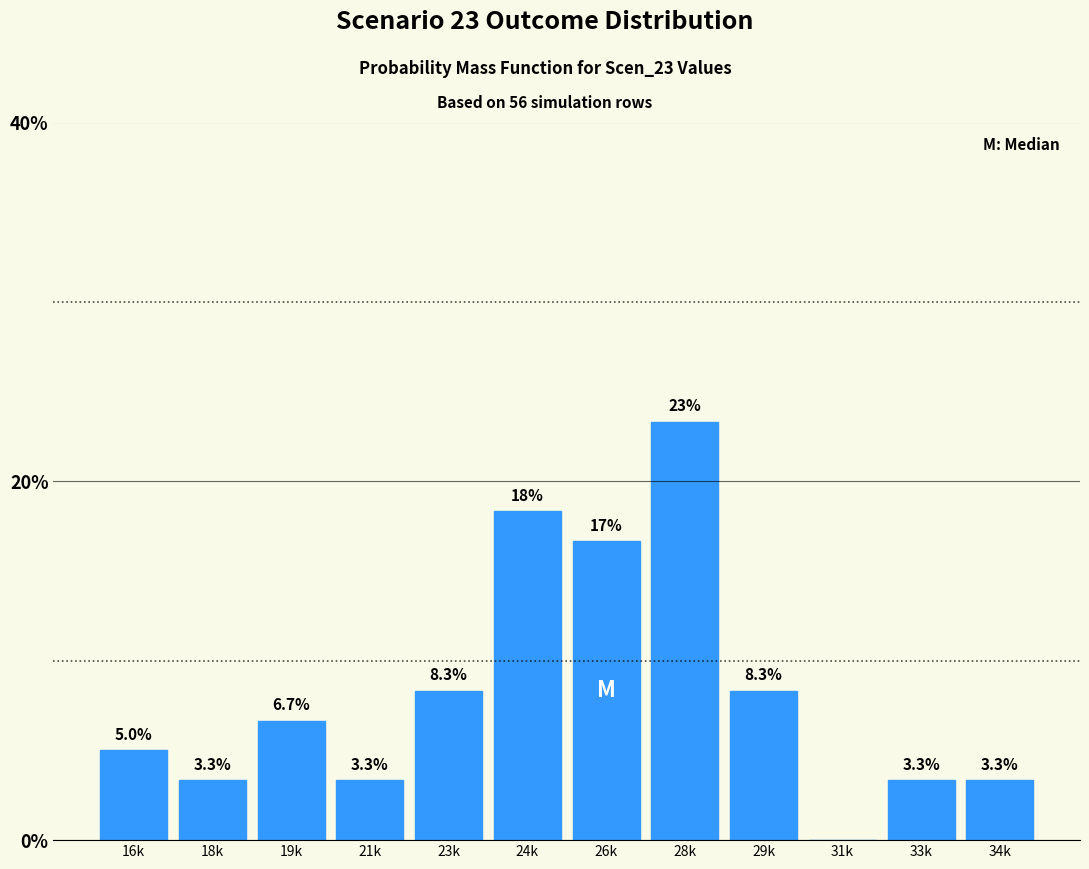

Reading left to right, what are all the values shown in this chart?

16k=5.0	18k=3.3	19k=6.7	21k=3.3	23k=8.3	24k=18.3	26k=16.7	28k=23.3	29k=8.3	31k=0.0	33k=3.3	34k=3.3